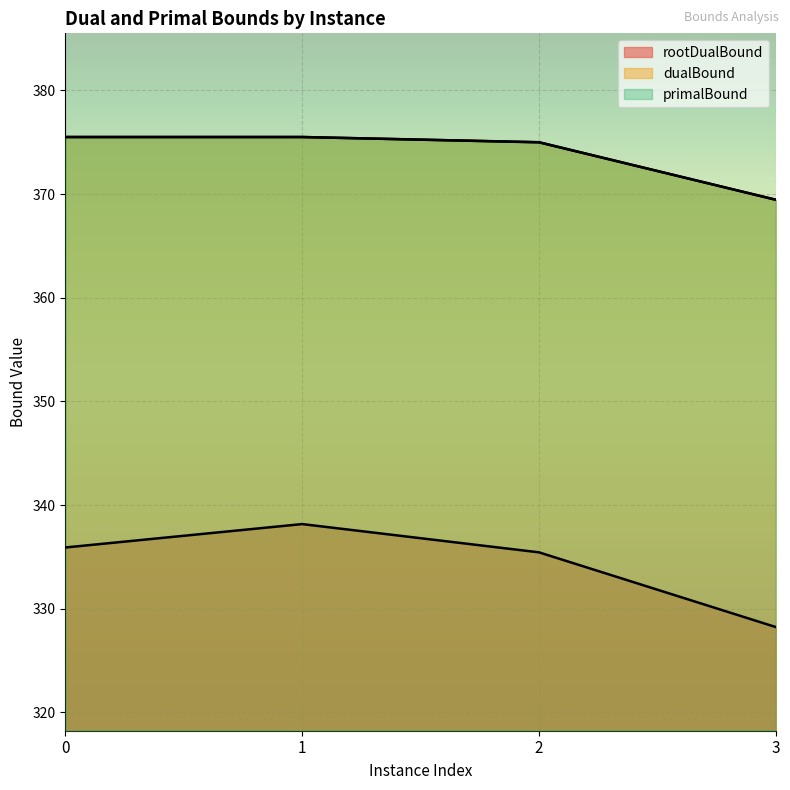

At which category does rootDualBound reach its first local peak?

1